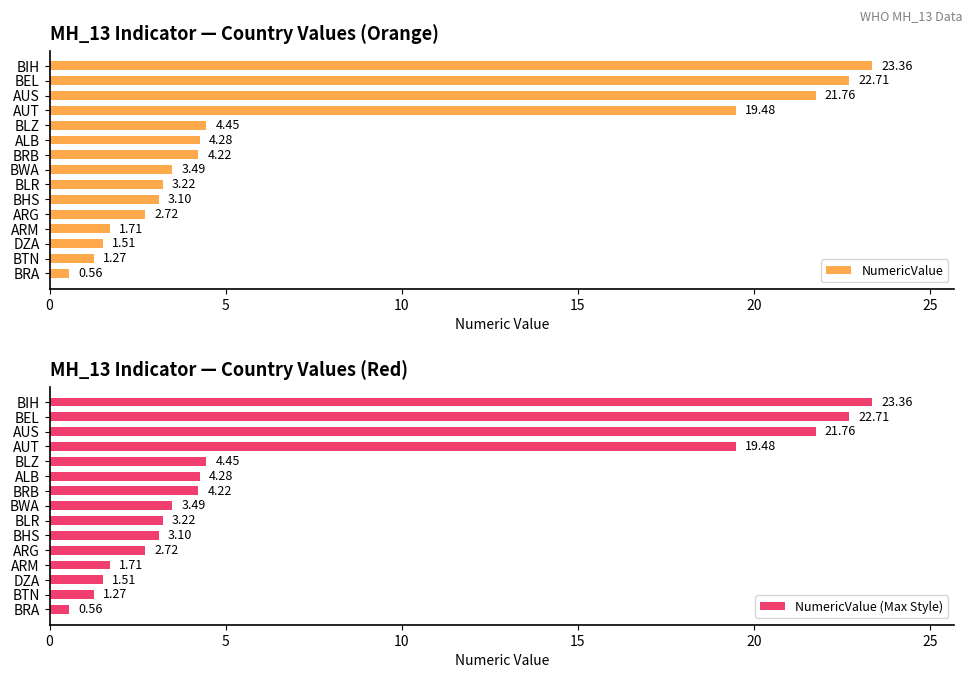

What are all the series names shown in the legend?

NumericValue, NumericValue (Max Style)